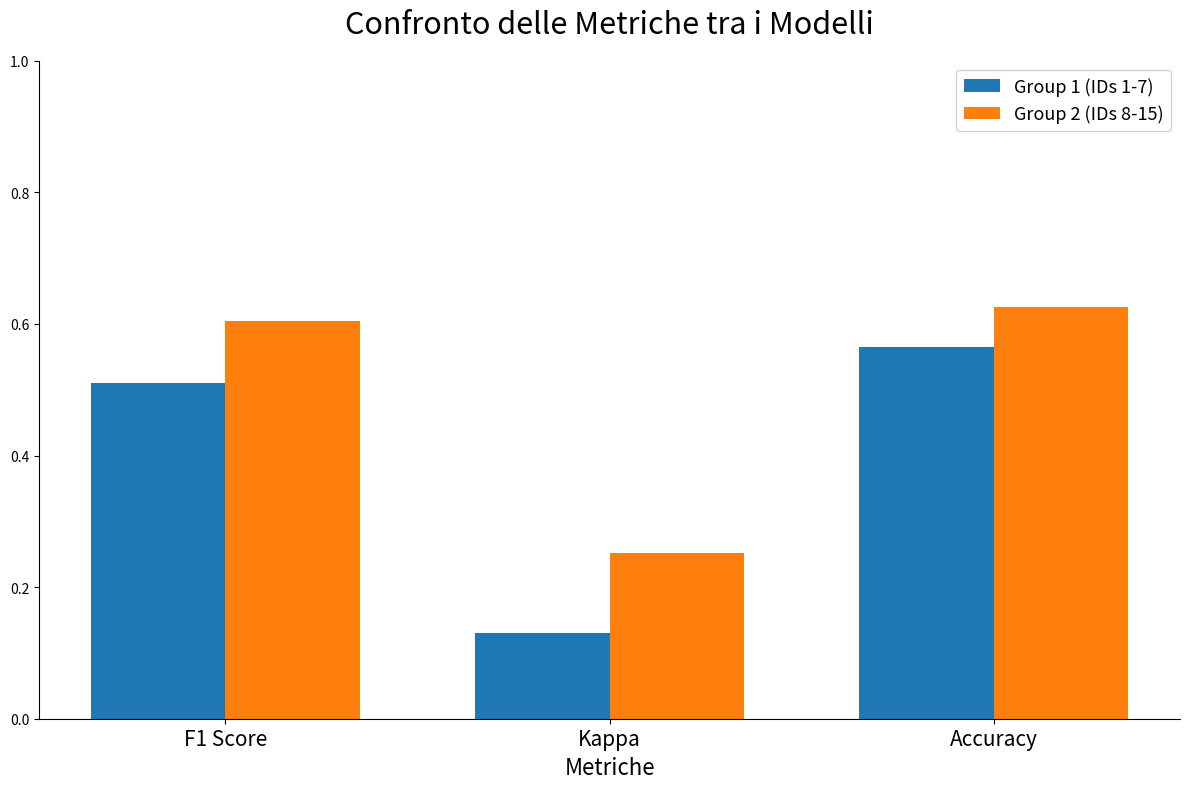

At which category is the sum across all series the highest?

Accuracy